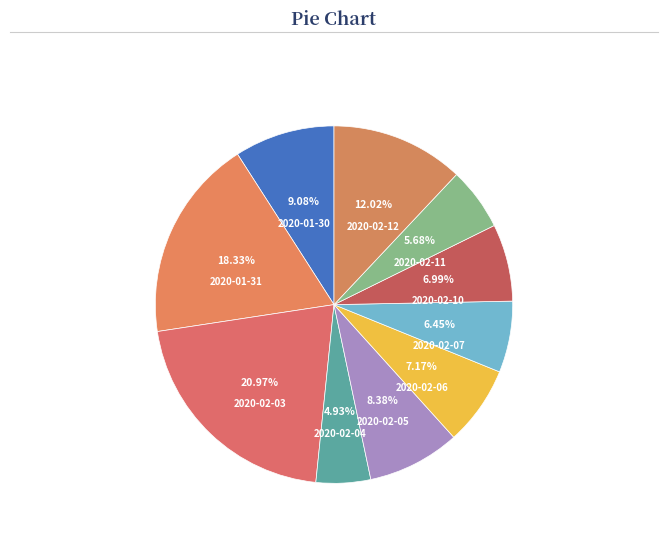

Rank the categories by value from highest to lowest.

2020-02-03, 2020-01-31, 2020-02-12, 2020-01-30, 2020-02-05, 2020-02-06, 2020-02-10, 2020-02-07, 2020-02-11, 2020-02-04